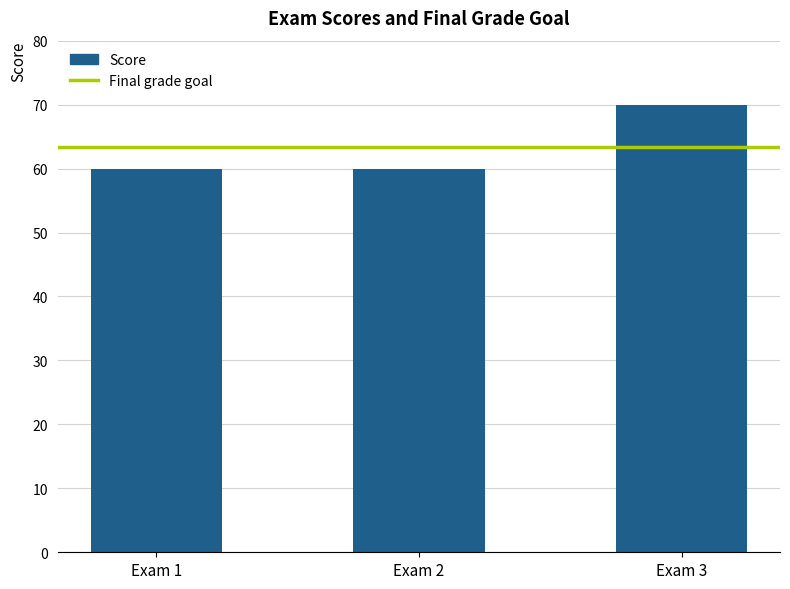

Reading left to right, extract all data points from this chart.

60	60	70